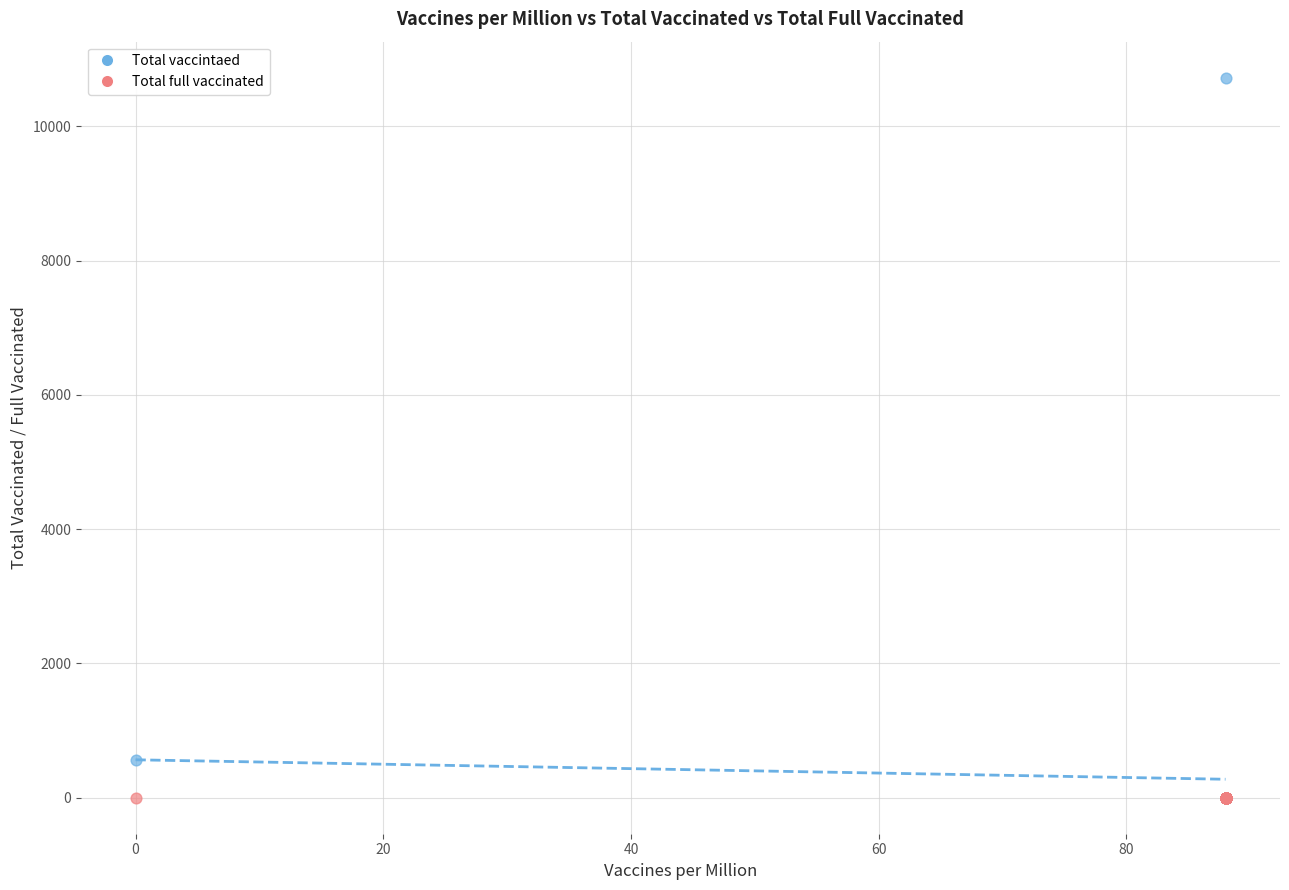

In the Total vaccintaed series, what Y value is closest to 5363?

565